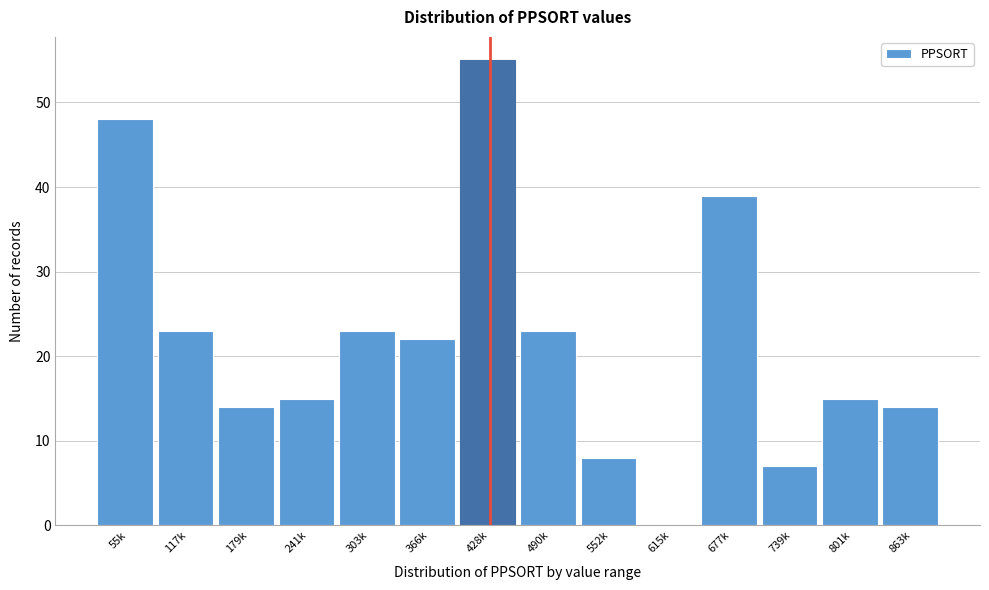

Reading left to right, transcribe all the data shown in this chart.

55k=48	117k=23	179k=14	241k=15	303k=23	366k=22	428k=55	490k=23	552k=8	615k=0	677k=39	739k=7	801k=15	863k=14